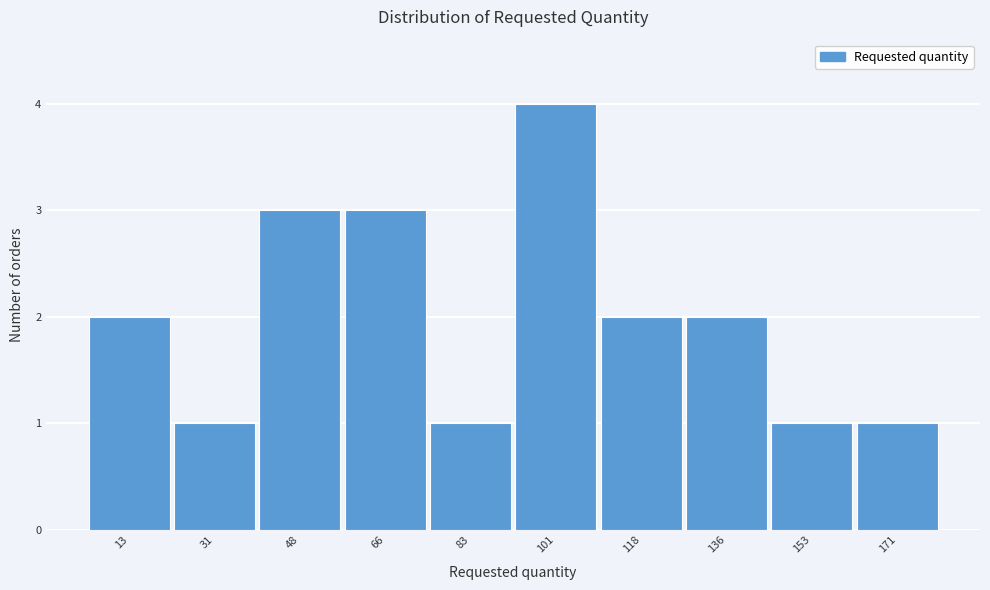

How tall is the bar that spans 127.5 to 145.0 on the x-axis? Neither the bar edges nor the heights are printed on the chart, so give them approximately, as read against the axes.

2